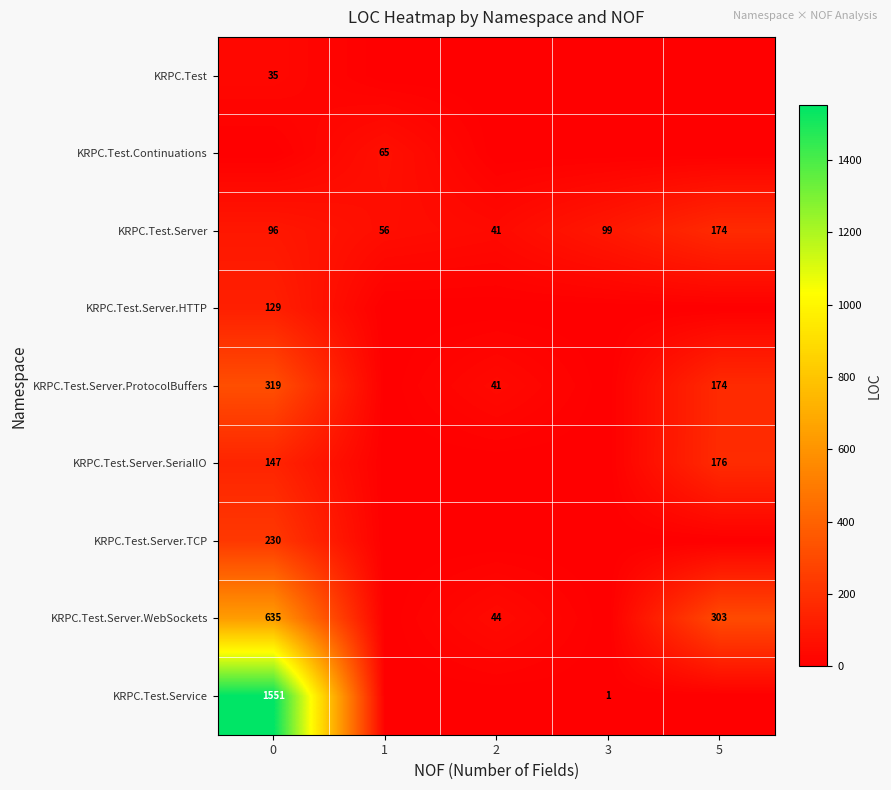

What is the average value of the KRPC.Test.Server series?

93